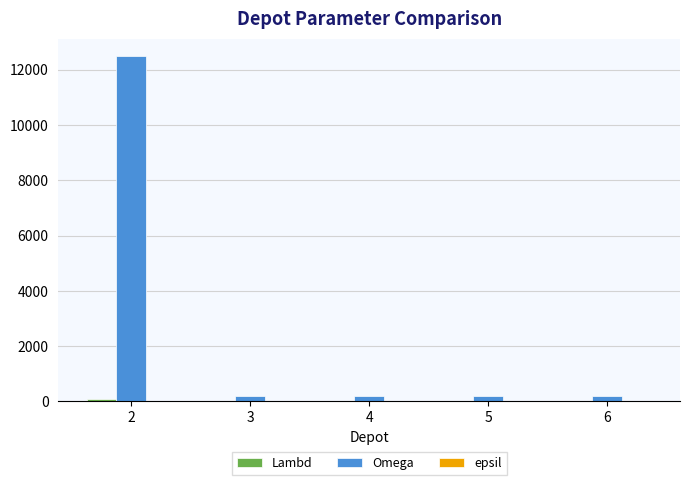

Which series has the largest total across all categories?

Omega